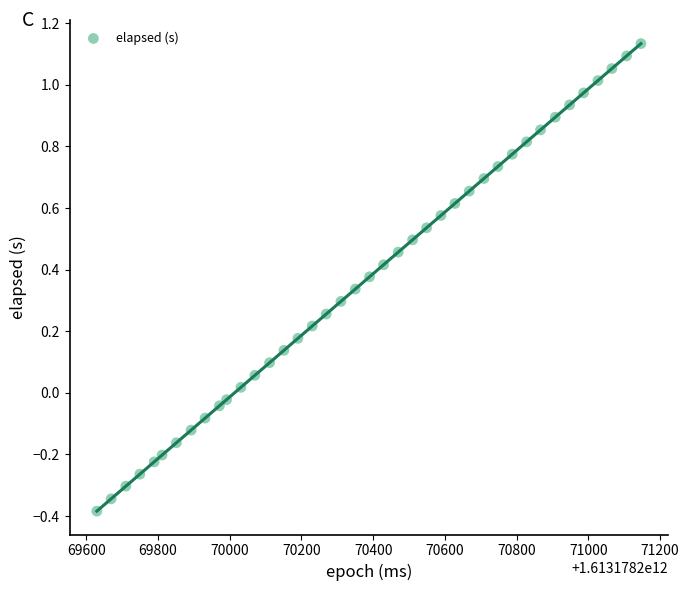

What is the range of X values (max minus min)?

1518.0